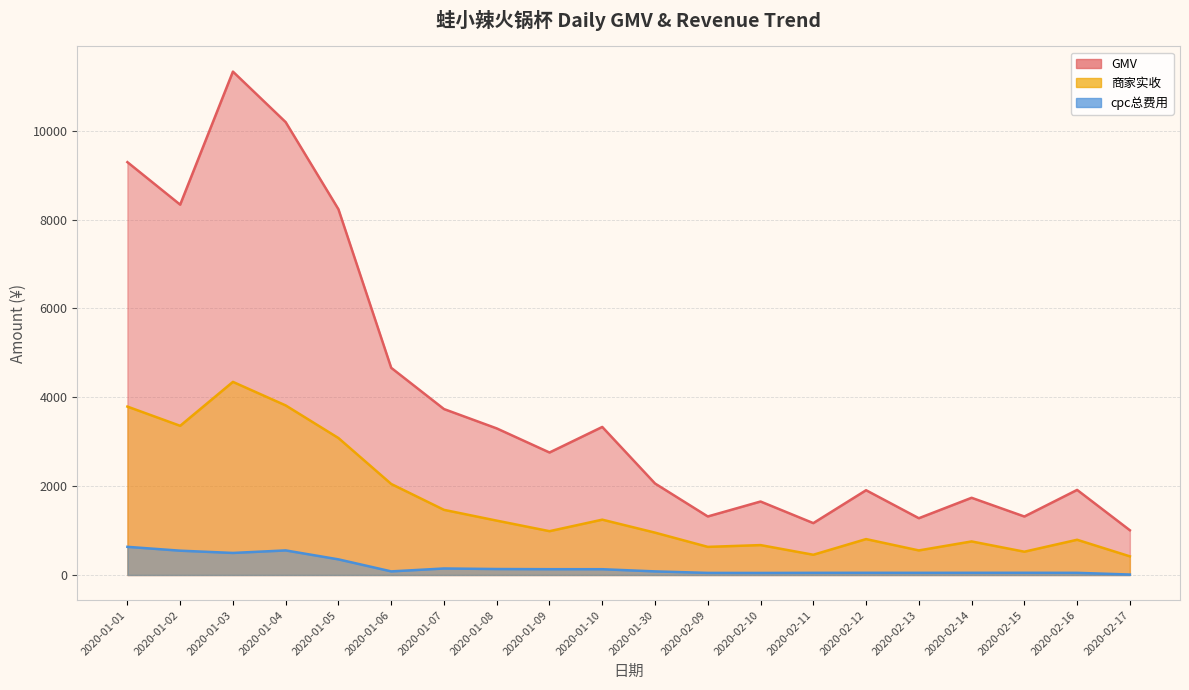

Is the value of 商家实收 at 2020-02-15 greater than the value of cpc总费用 at 2020-02-14?

Yes